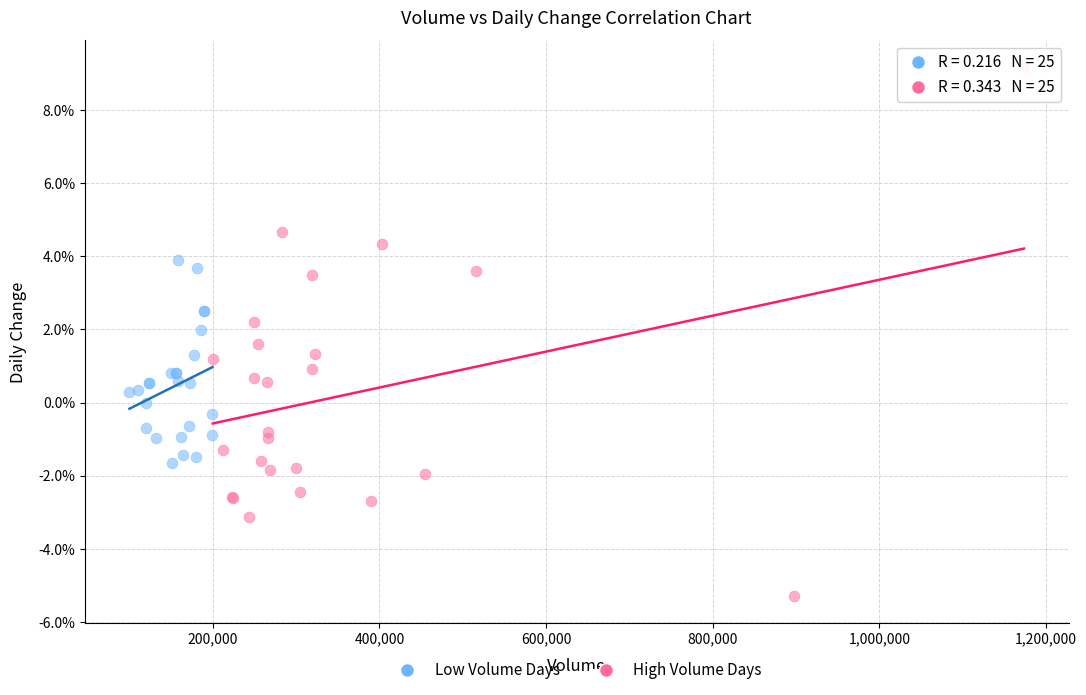

What are all the series names shown in the legend?

Low Volume Days, High Volume Days